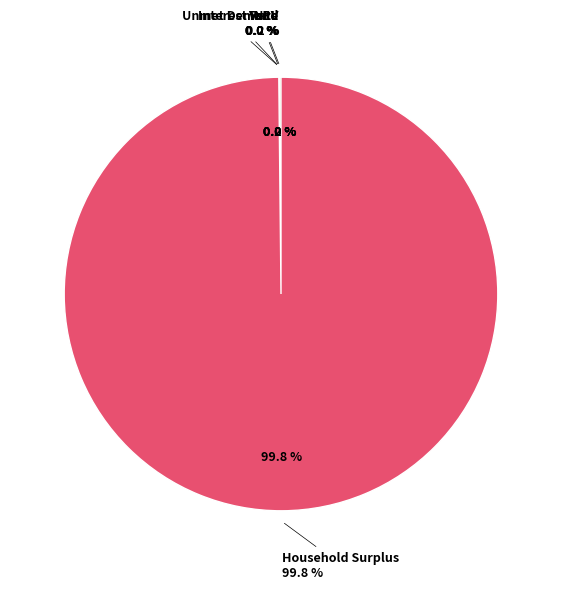

Which category has the biggest portion of the pie?

Household Surplus